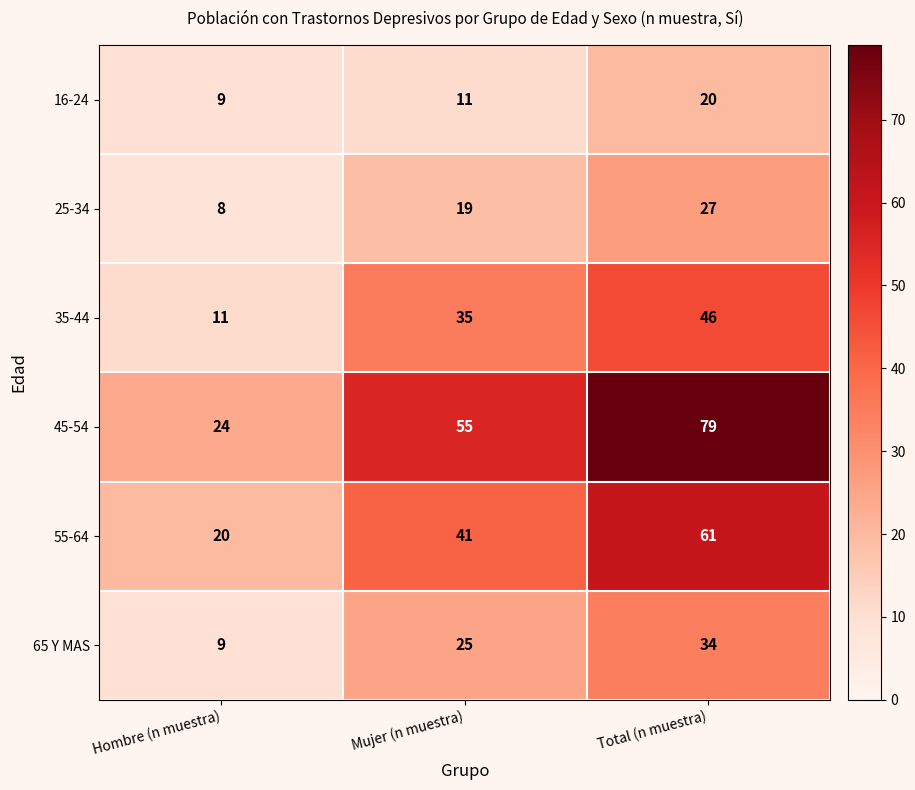

At which category is the sum across all series the highest?

Total (n muestra)